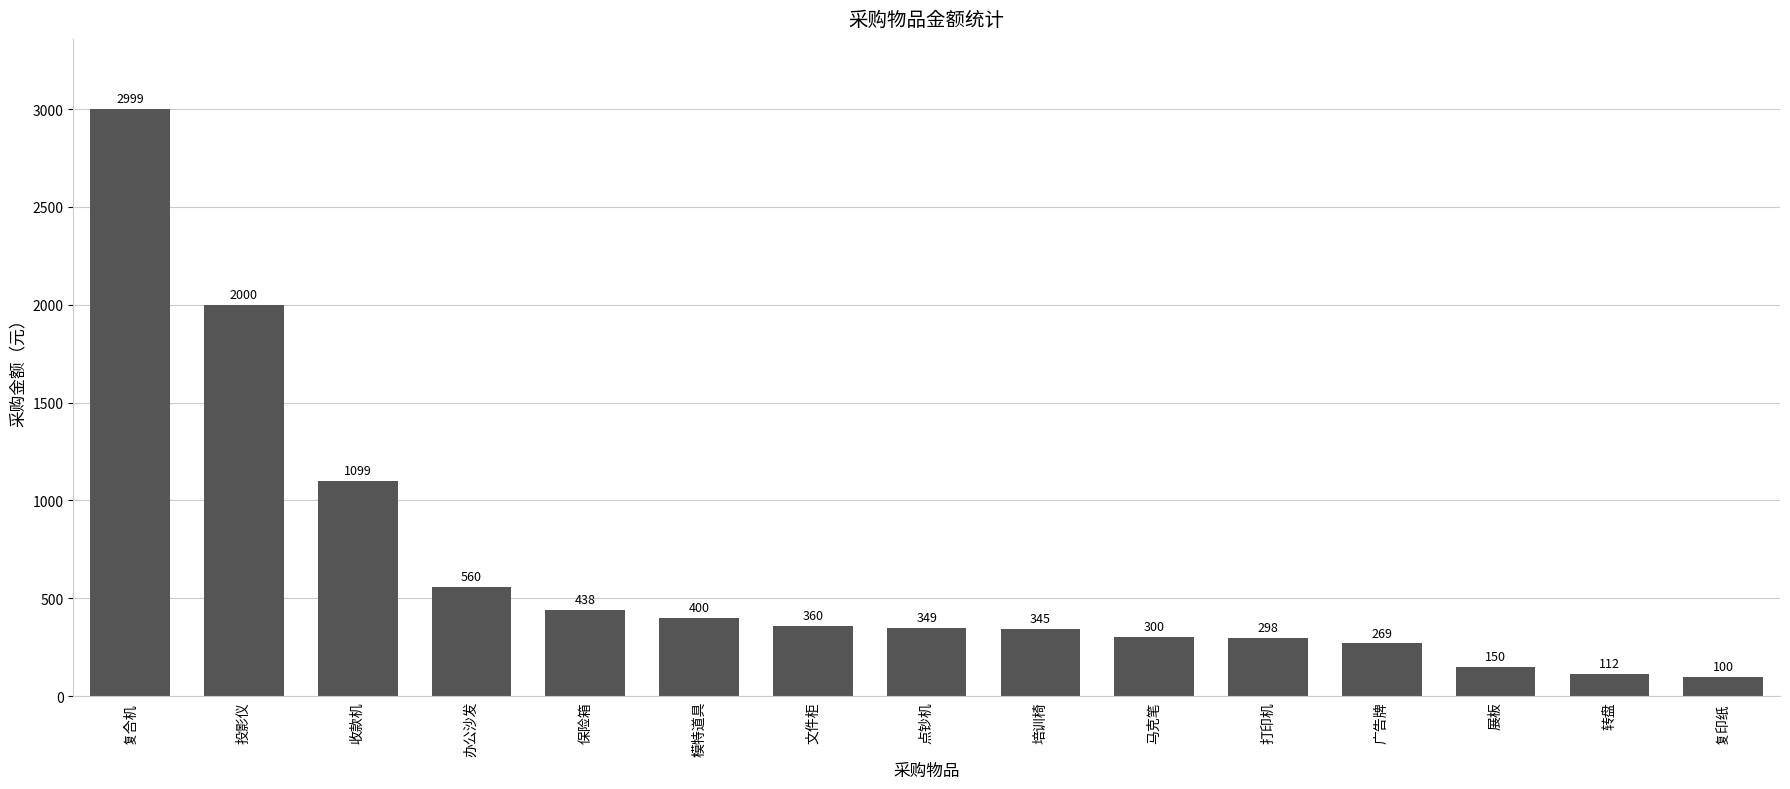

What is the greatest value displayed?

2999